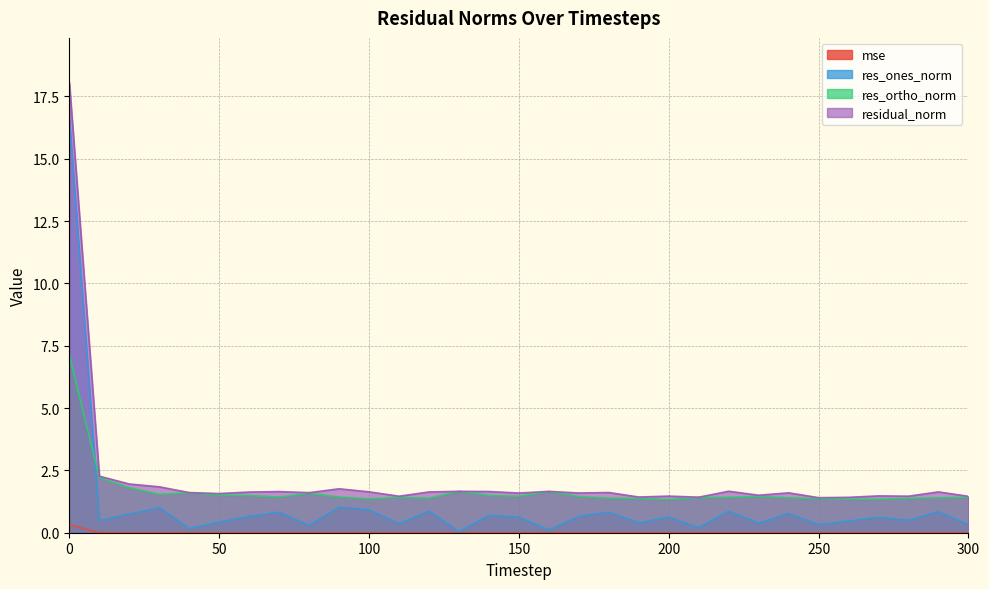

List the series in order of their peak value, lowest first.

mse, res_ortho_norm, res_ones_norm, residual_norm